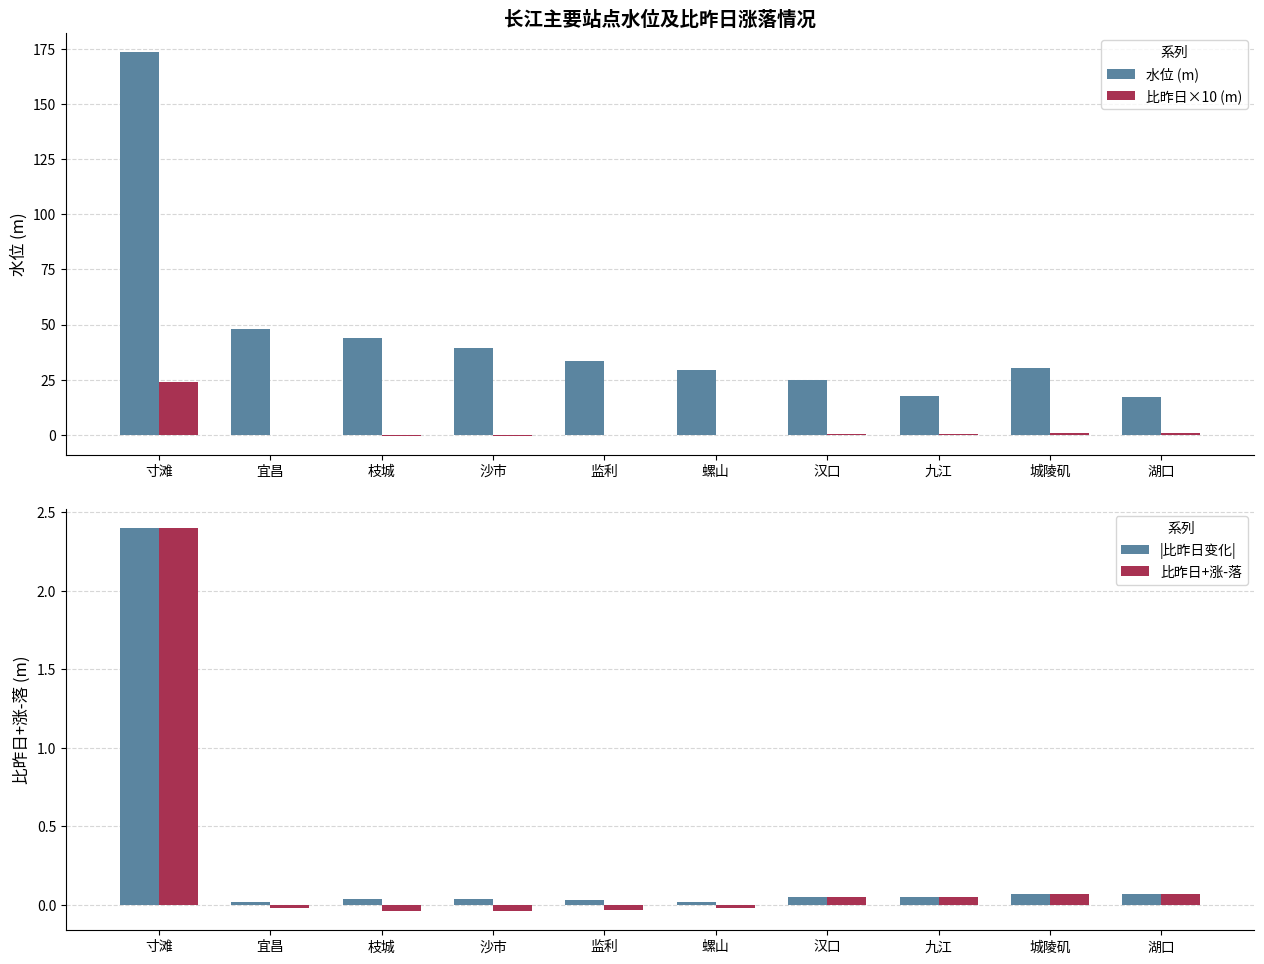

Where is |比昨日变化| nearest to the value 1?

城陵矶